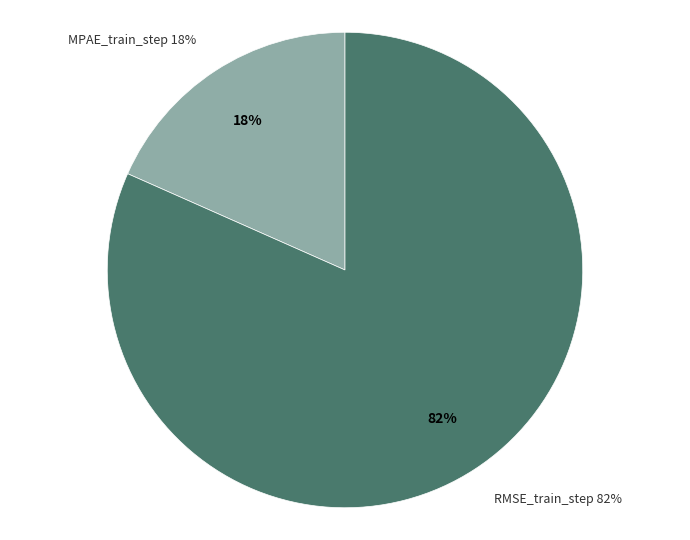

To the nearest percent, what portion does RMSE_train_step represent?

82%